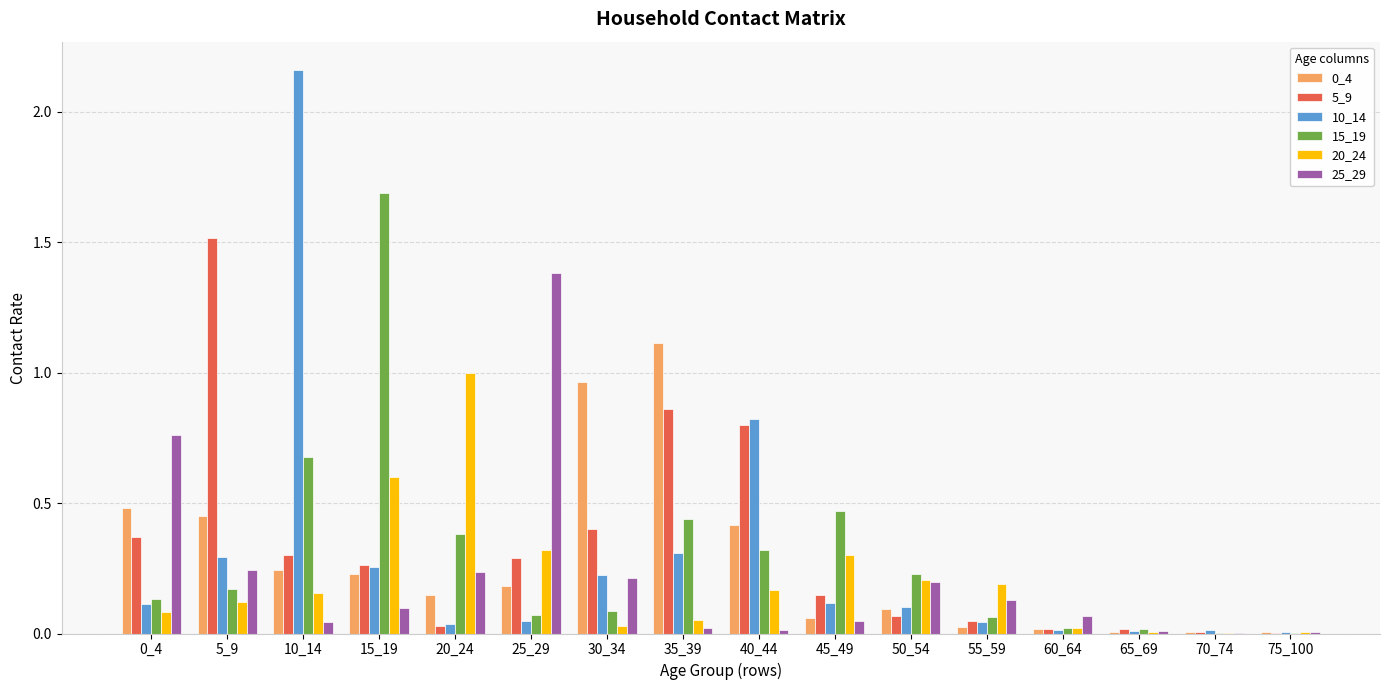

Which series has the largest total across all categories?

5_9